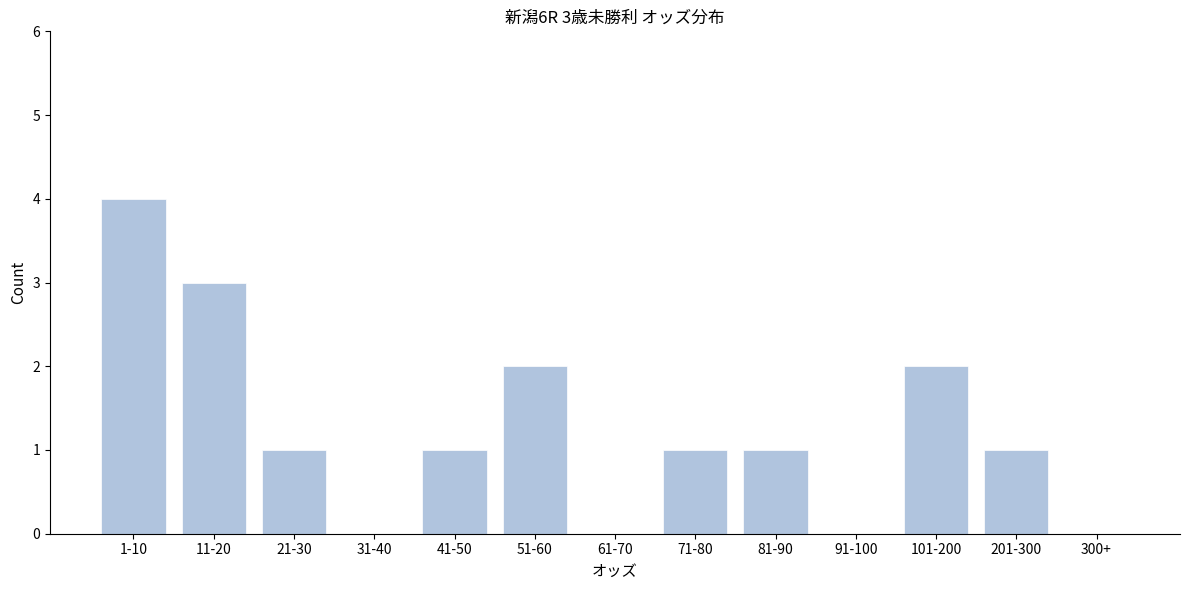

Reading right to left, what are all the values shown in this chart?

300+=0	201-300=1	101-200=2	91-100=0	81-90=1	71-80=1	61-70=0	51-60=2	41-50=1	31-40=0	21-30=1	11-20=3	1-10=4